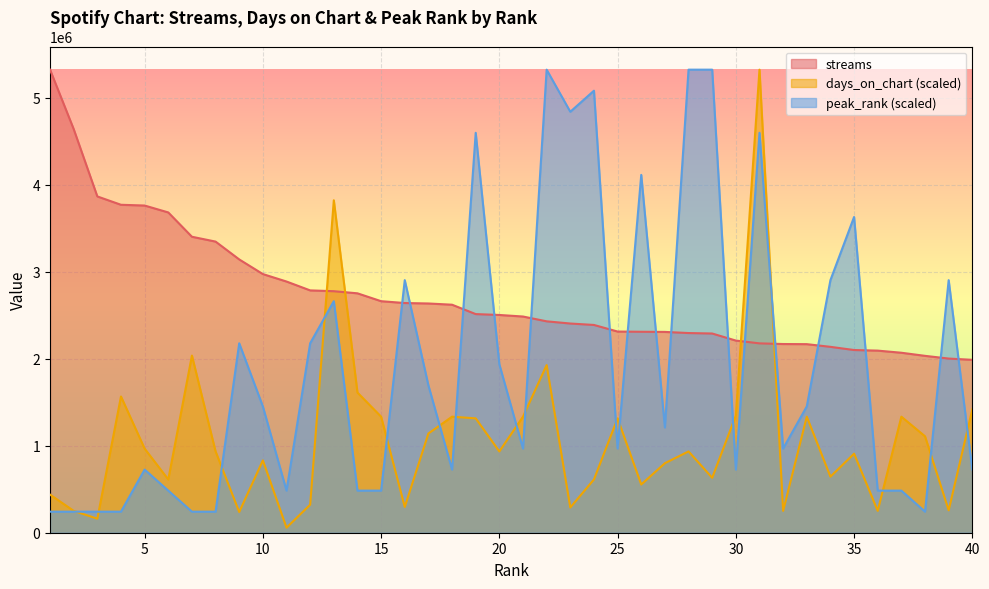

Does the chart display data point markers on the line(s)?

No